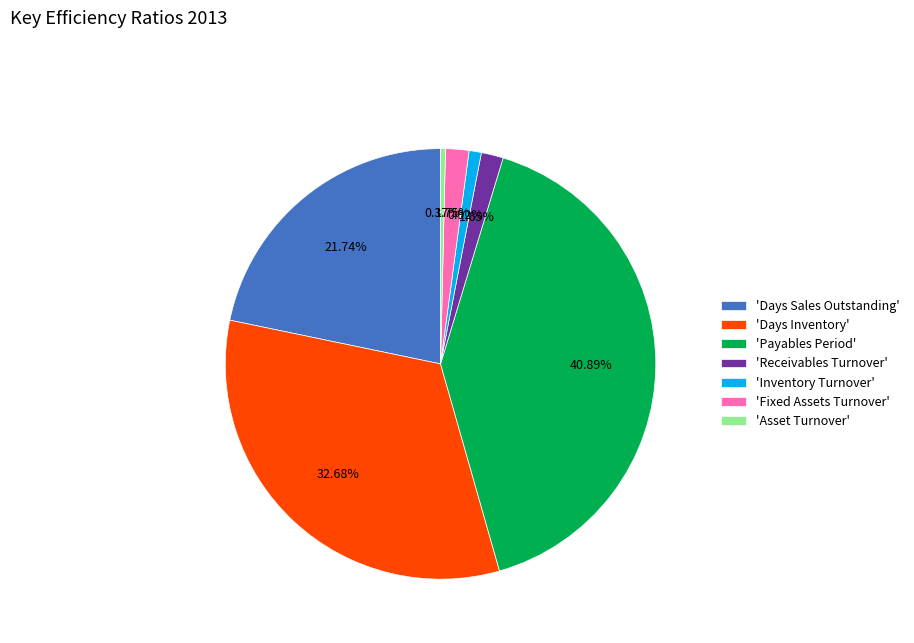

Do 'Asset Turnover' and 'Days Sales Outstanding' together represent more than half of the pie?

No